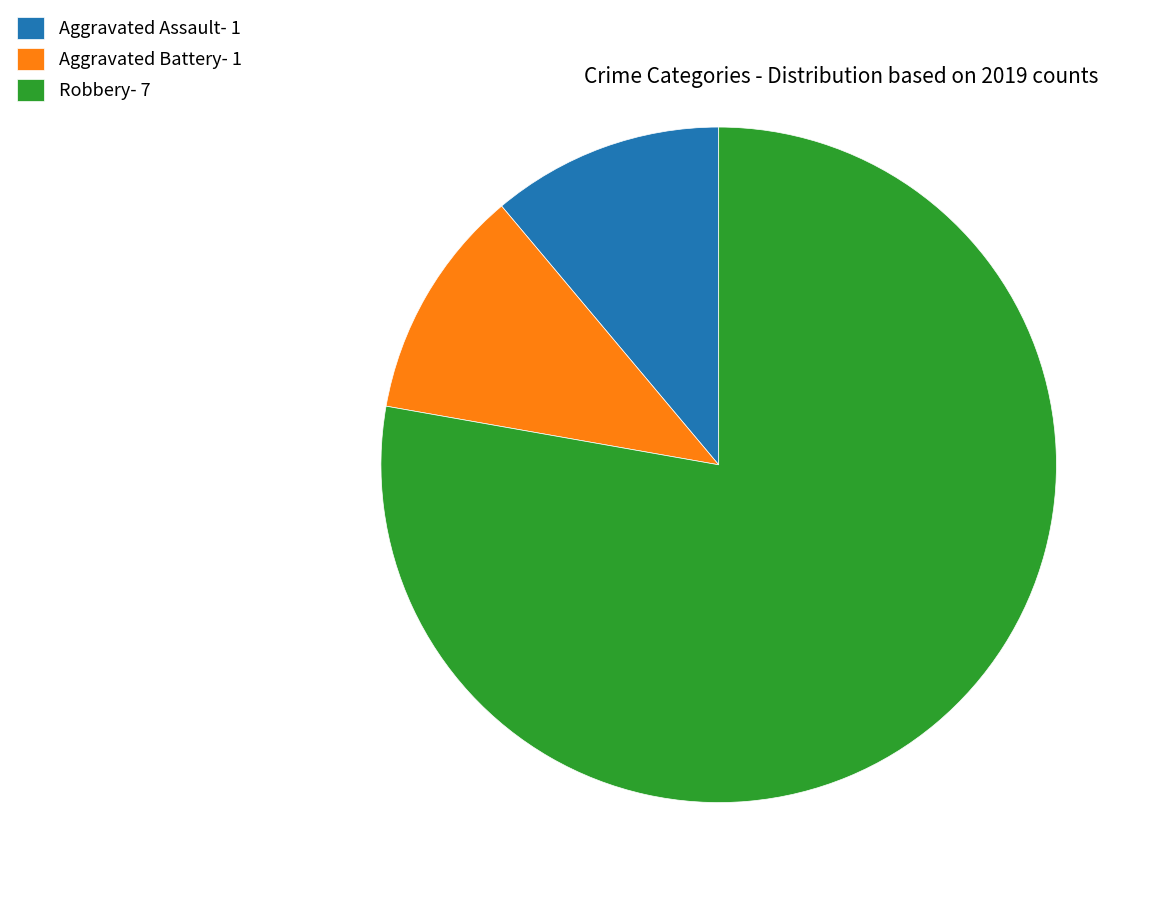

How many segments does this pie chart have?

3